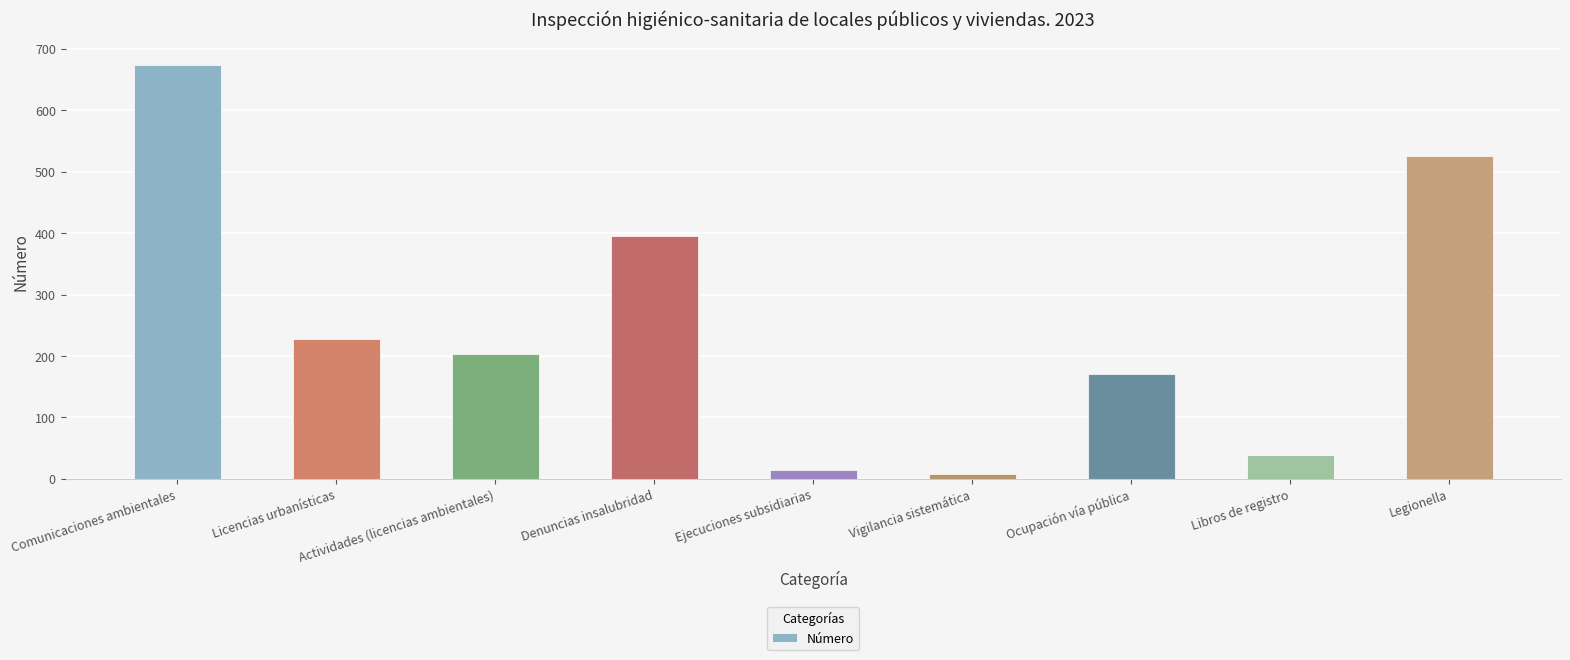

What is the label of the 5th bar from the right?

Ejecuciones subsidiarias